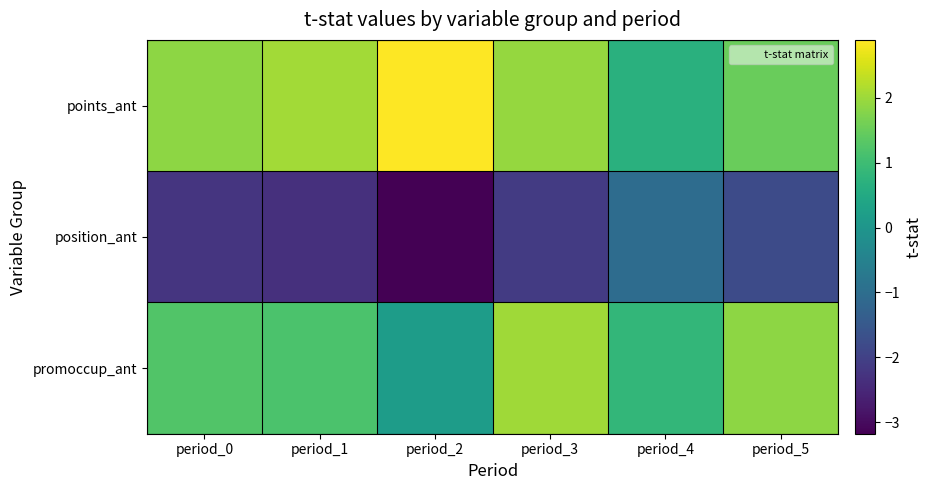

Reading left to right, transcribe all the data shown in this chart.

points_ant: period_0=1.9	period_1=2.1	period_2=2.9	period_3=1.9	period_4=0.7	period_5=1.5
position_ant: period_0=-2.2	period_1=-2.3	period_2=-3.2	period_3=-2.1	period_4=-1.0	period_5=-1.8
promoccup_ant: period_0=1.2	period_1=1.2	period_2=0.2	period_3=2.0	period_4=0.8	period_5=1.9